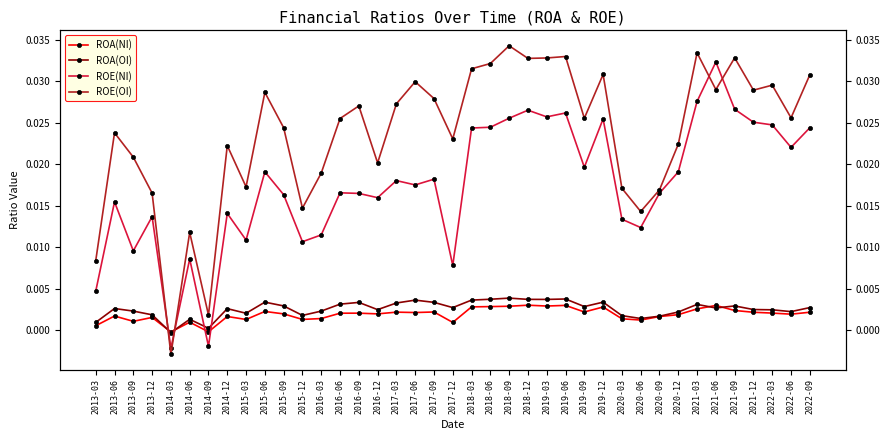

At which category is the sum across all series the highest?

2021-06